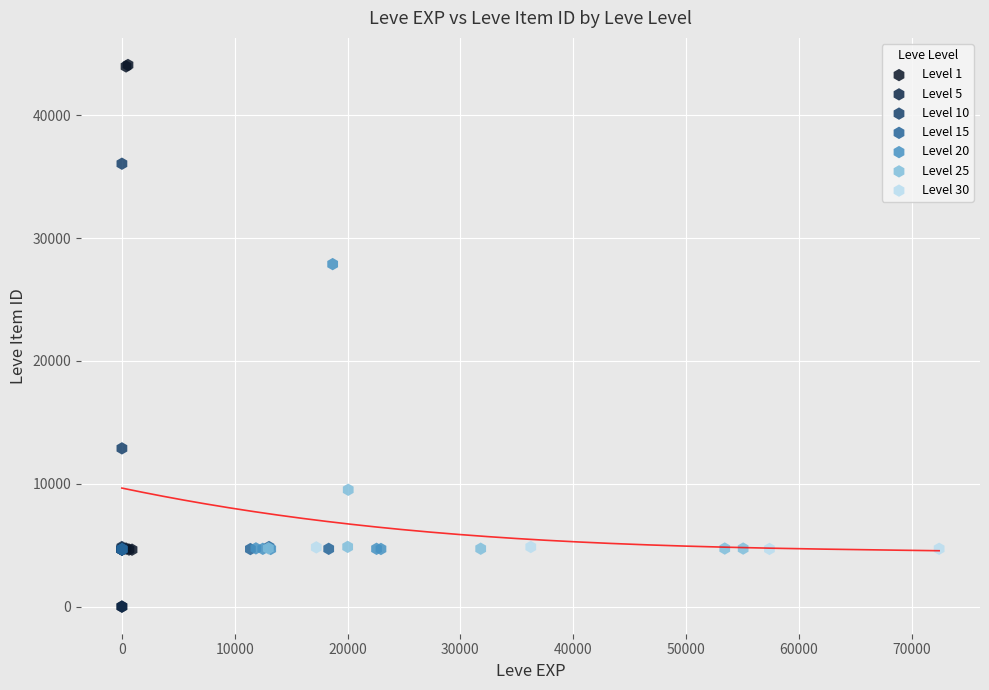

Which series has the widest spread of Y values?

Level 1